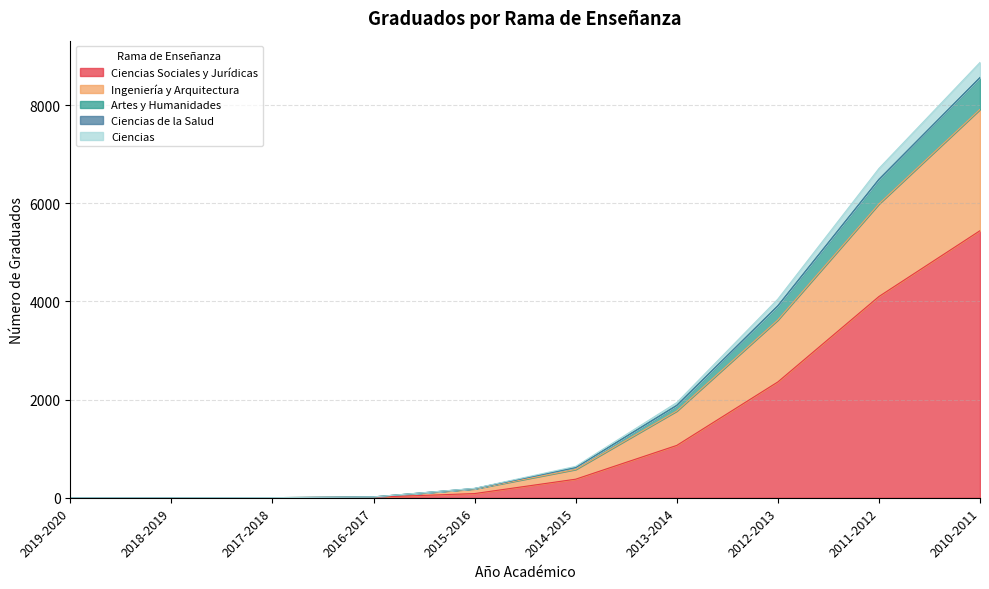

At which category is the sum across all series the highest?

2010-2011